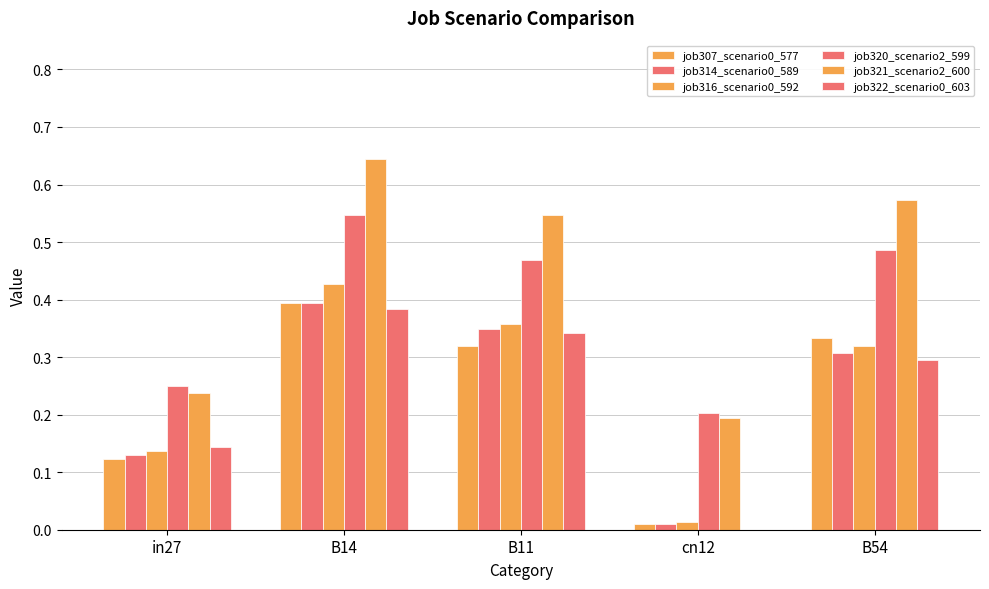

What value does the job320_scenario2_599 series have at in27?

0.2